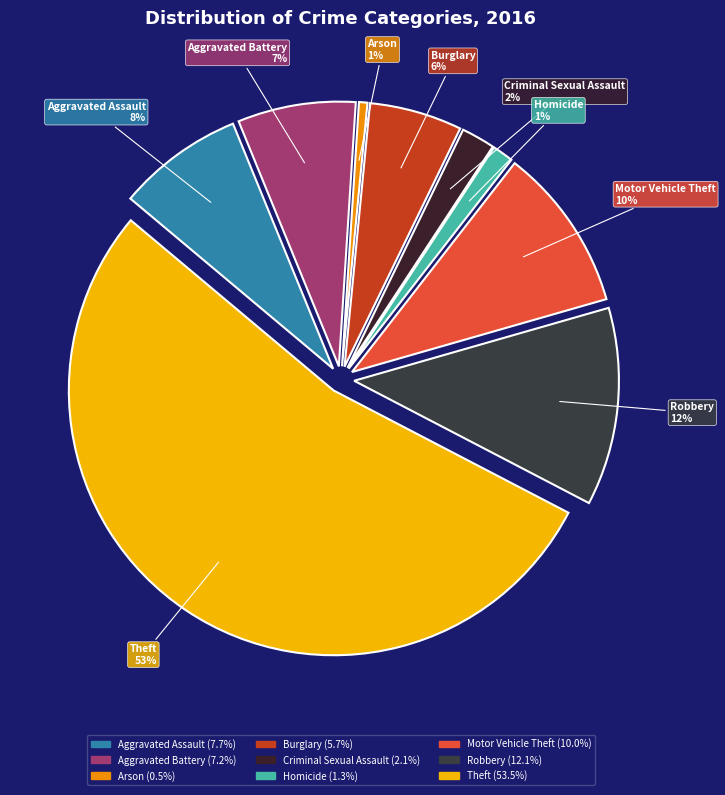

To the nearest percent, what portion does Arson represent?

1%